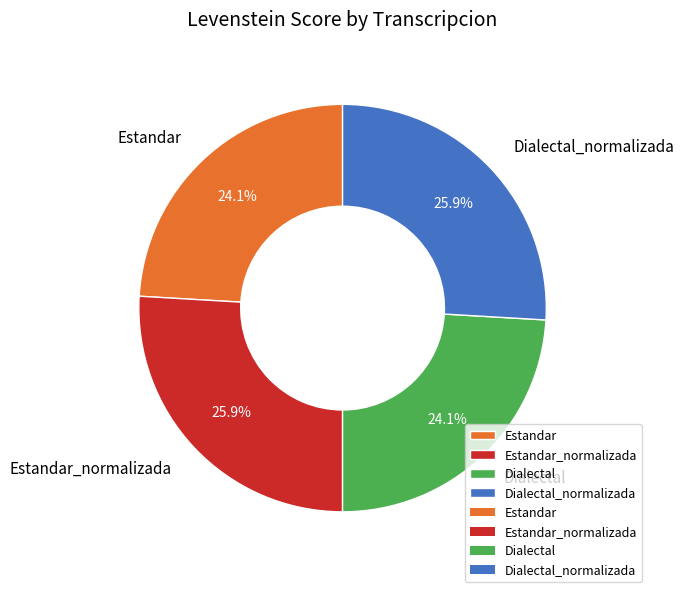

Does Dialectal_normalizada account for over 50% of the chart?

No